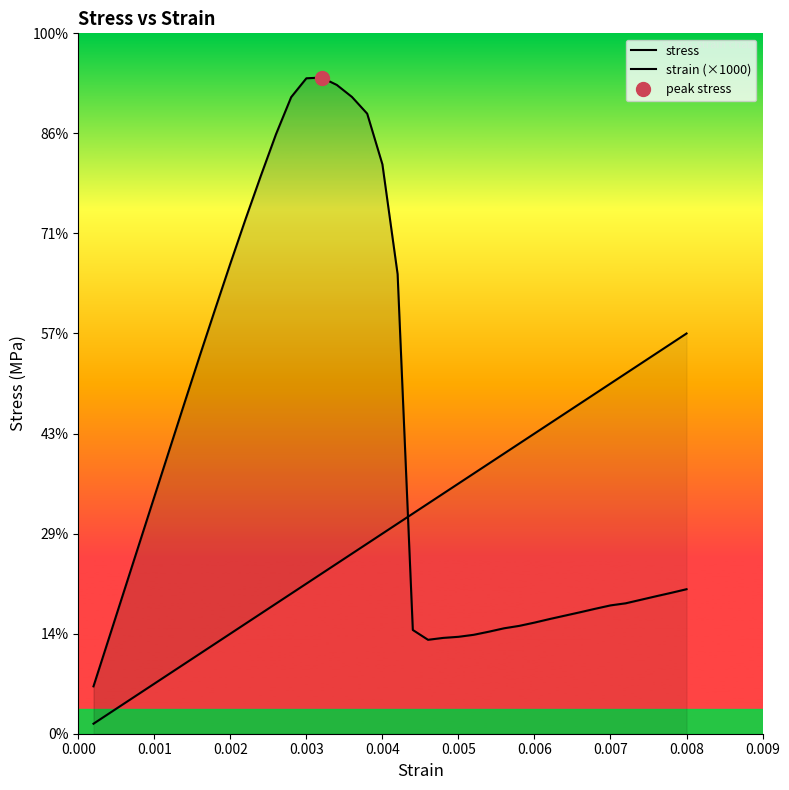

Rank the series by their maximum value, from lowest to highest.

strain (×1000), stress